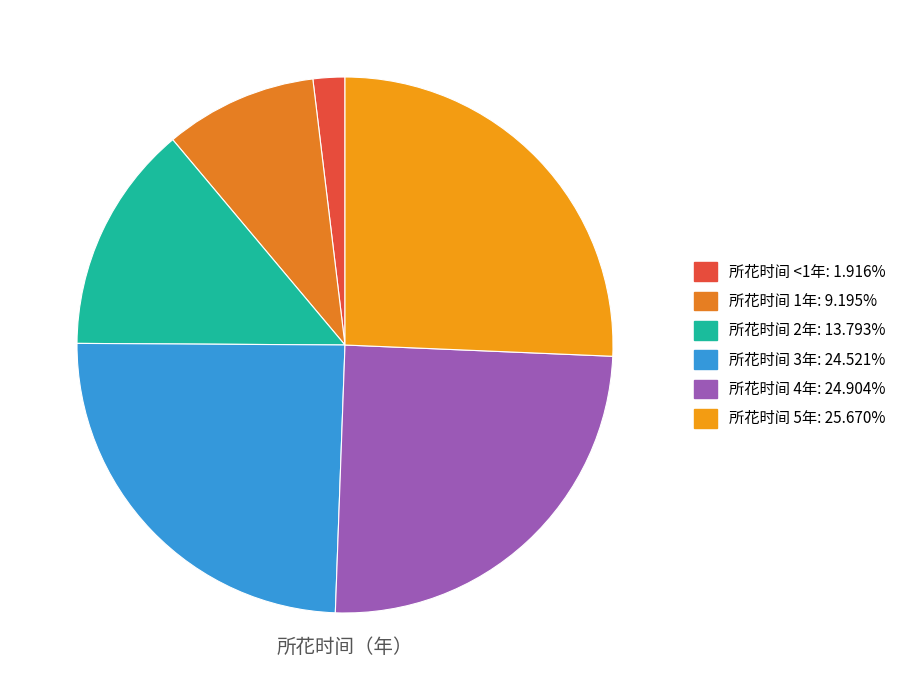

How many segments does this pie chart have?

6